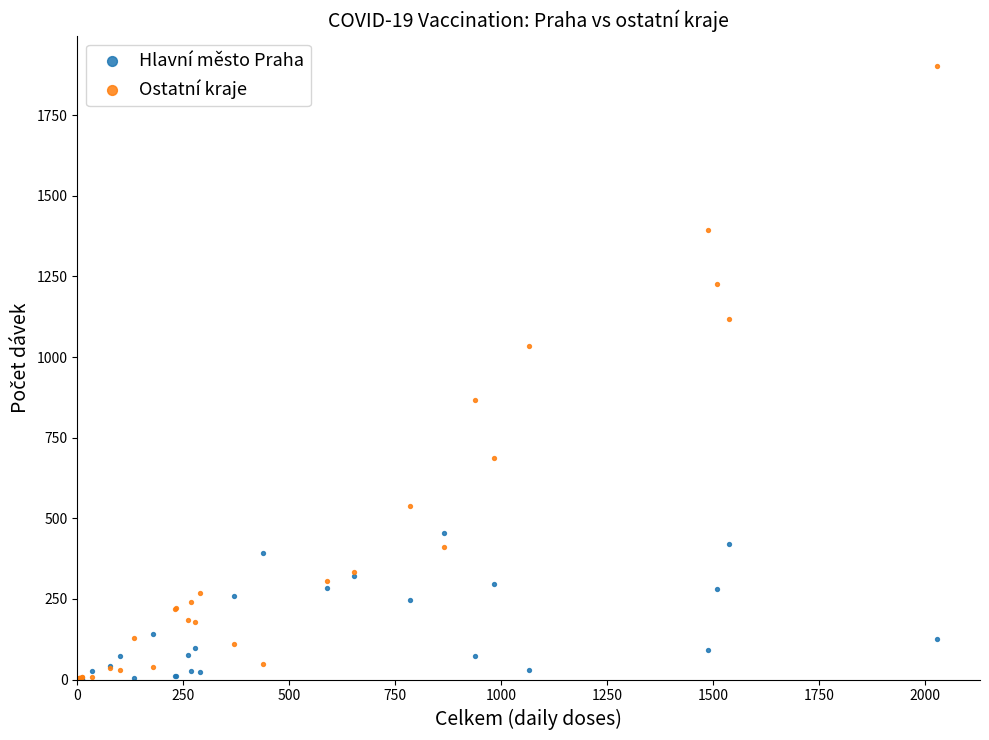

Which series contains the highest Y value?

Ostatní kraje